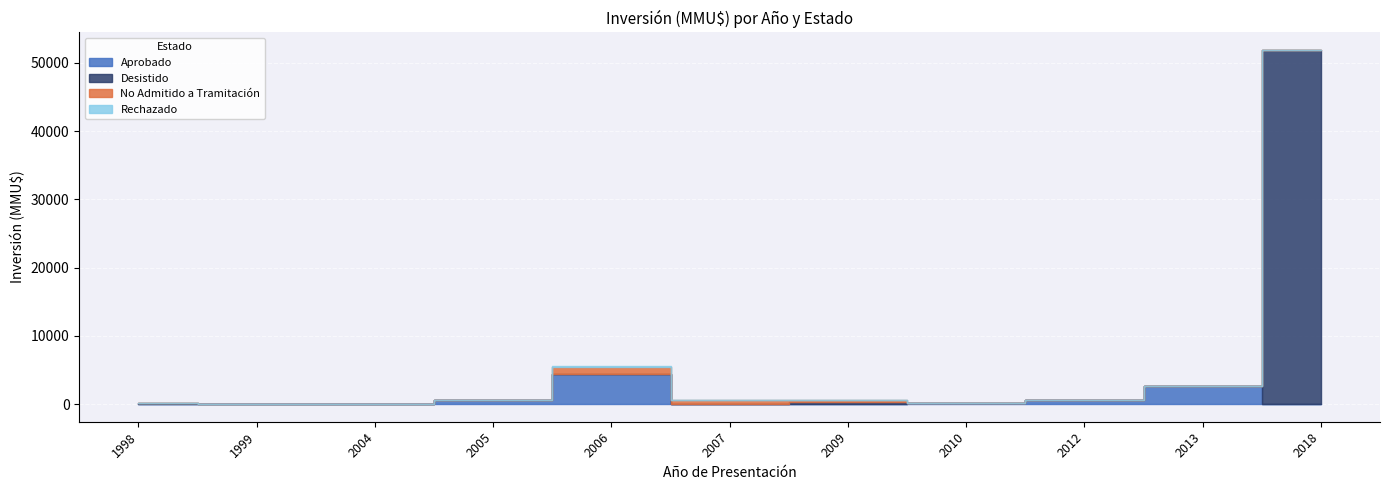

What are all the series names shown in the legend?

Aprobado, Desistido, No Admitido a Tramitación, Rechazado